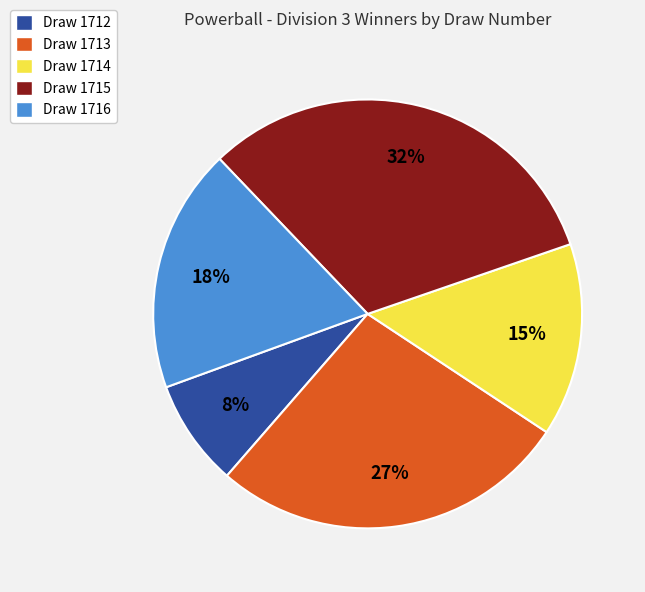

To the nearest percent, what is the combined percentage of Draw 1714 and Draw 1716?

33%